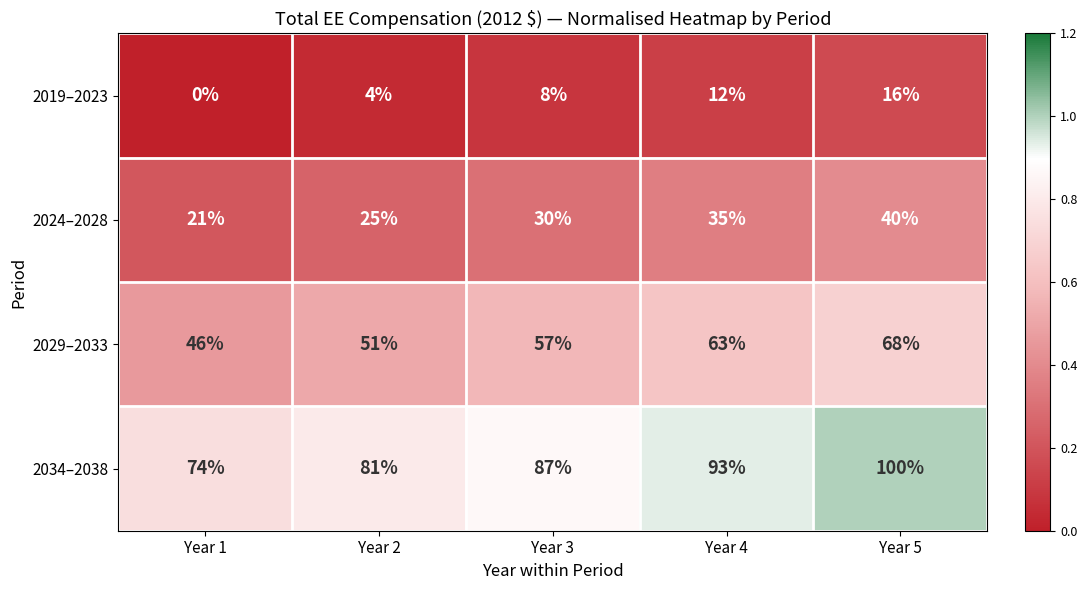

What is the difference between the second highest and second lowest values in the 2034–2038 series?

12